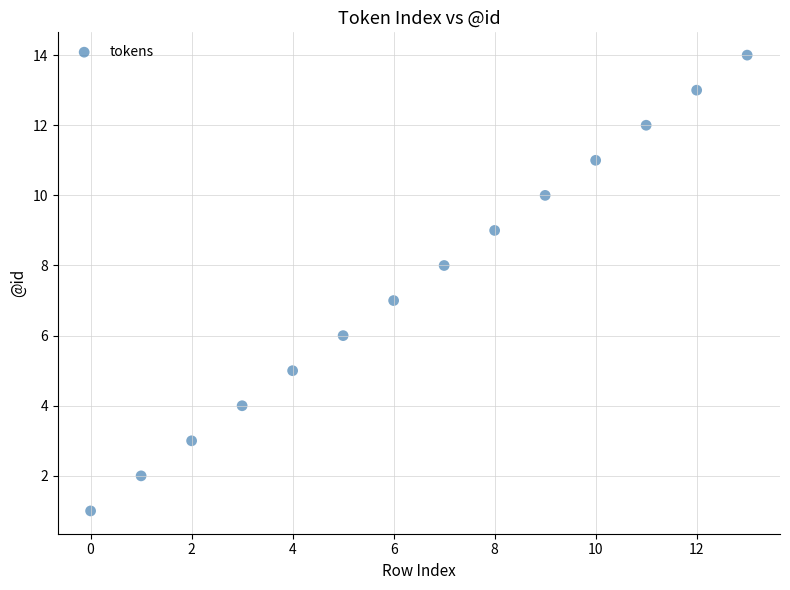

What is the range of Y values (max minus min)?

13